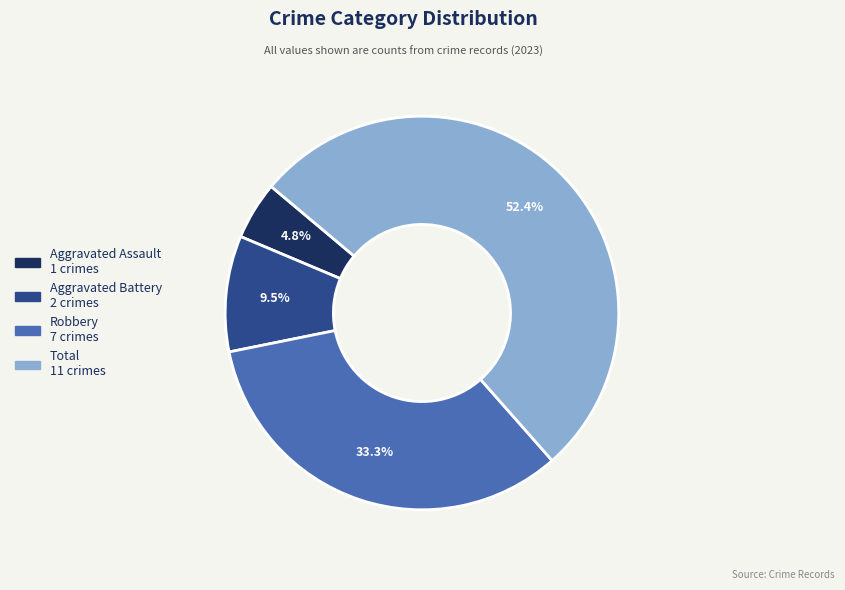

Is the sum of Aggravated Battery and Robbery greater than half?

No